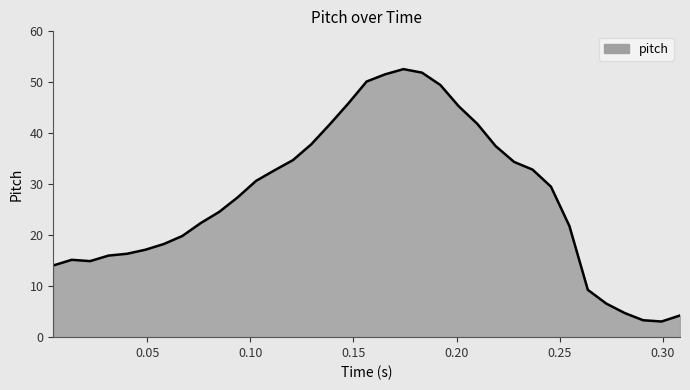

How many series are shown in this chart?

1